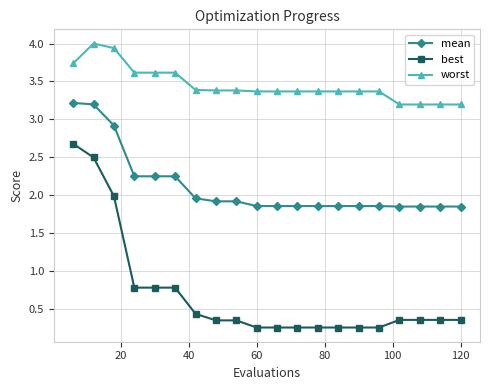

What are all the series names shown in the legend?

mean, best, worst